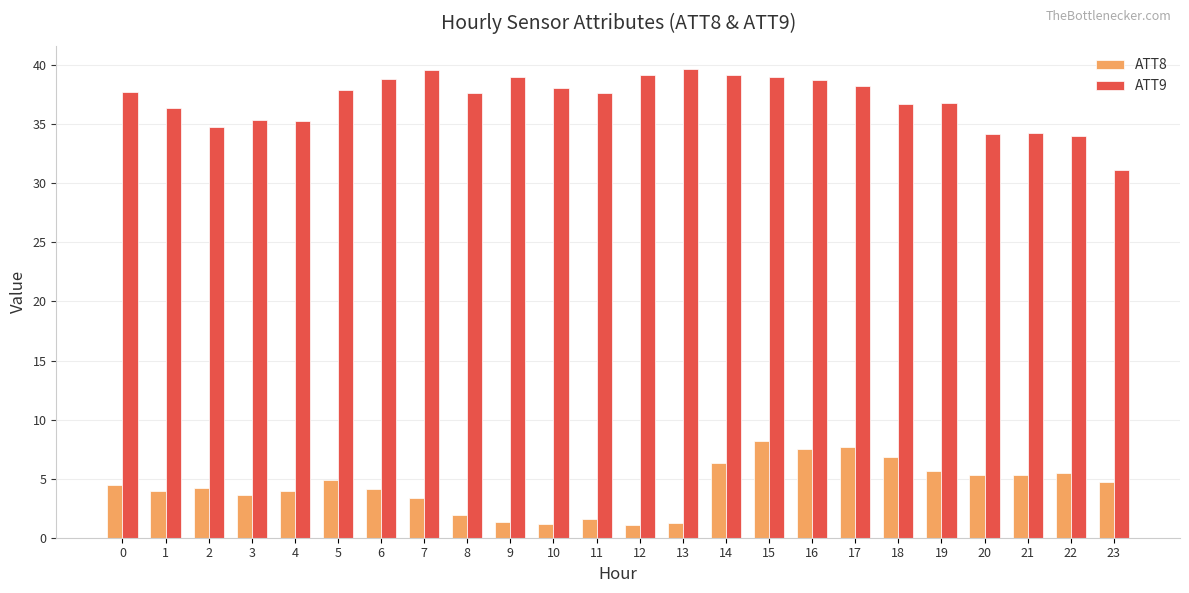

How many categories are shown in the chart?

24